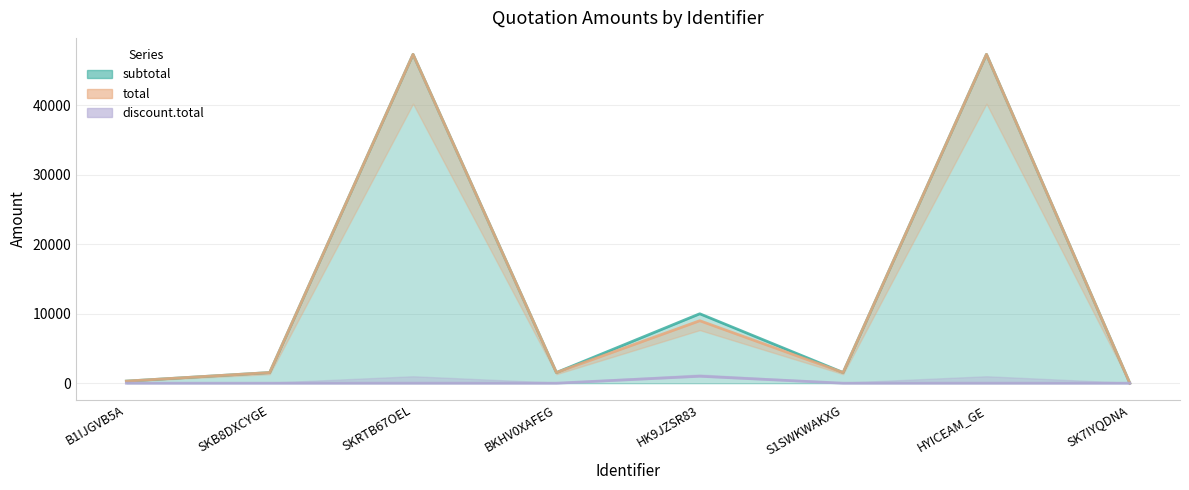

What is the difference between the maximum and minimum values in the subtotal series?

47370.0